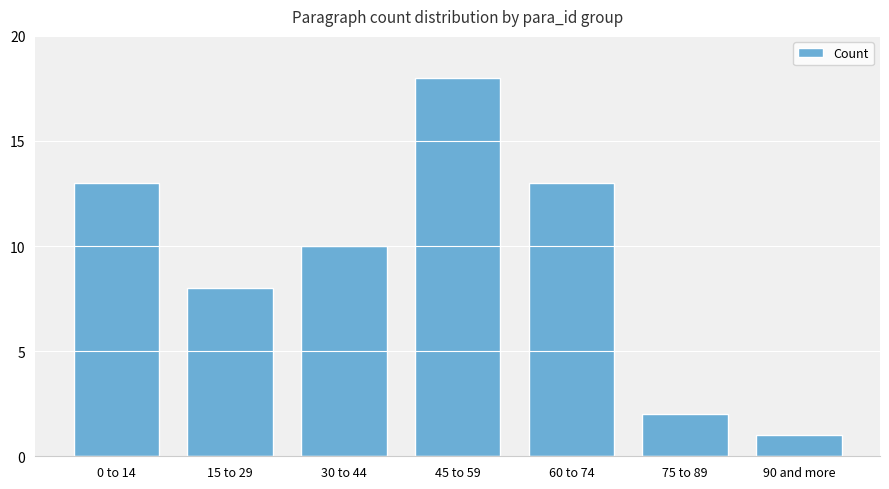

What is the difference between the values at 45 to 59 and 0 to 14?

5